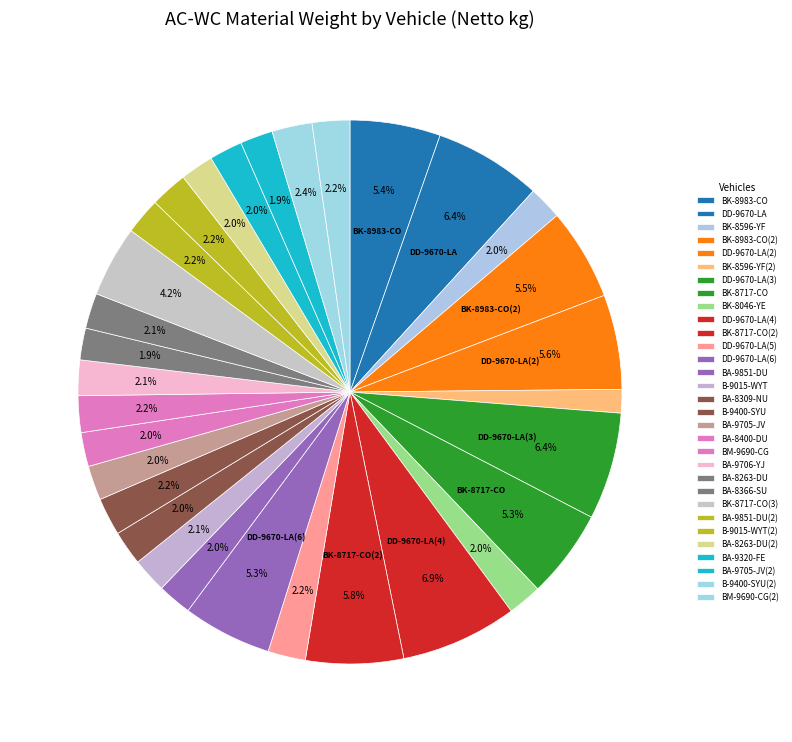

How many slices are in this pie chart?

31